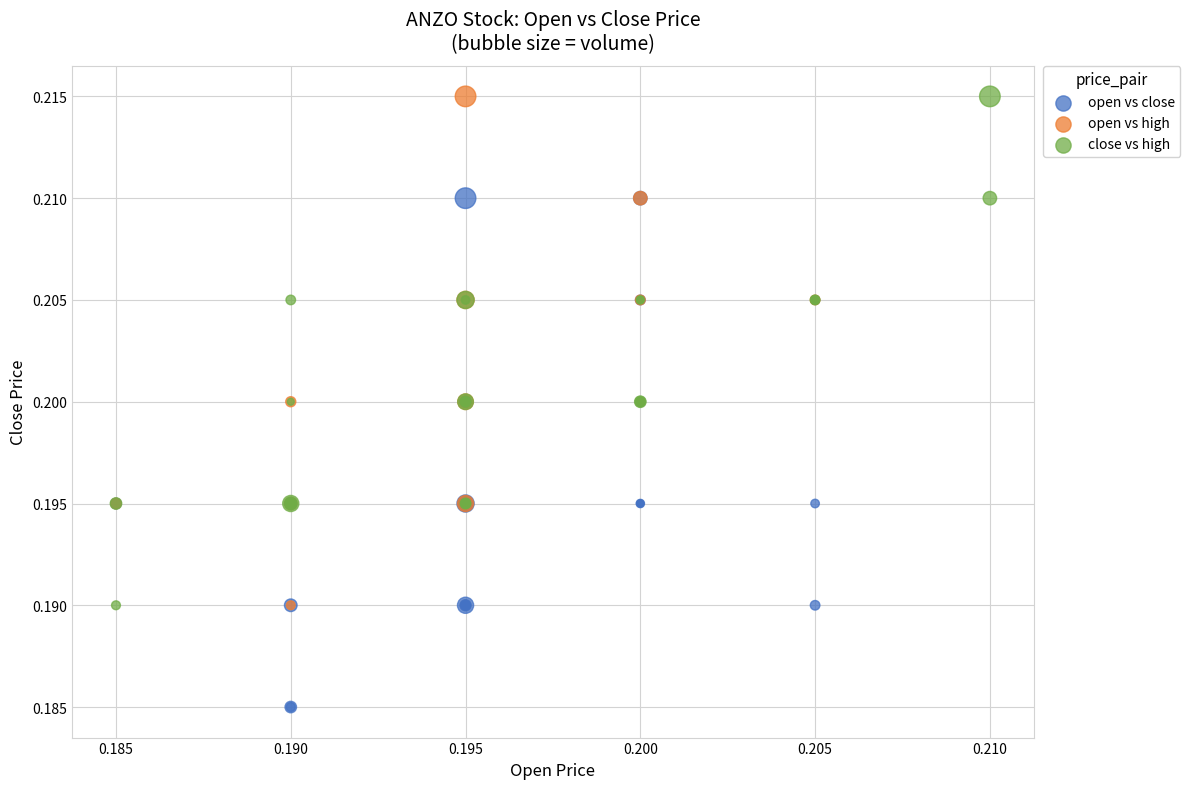

Which series reaches the minimum Y coordinate?

open vs close